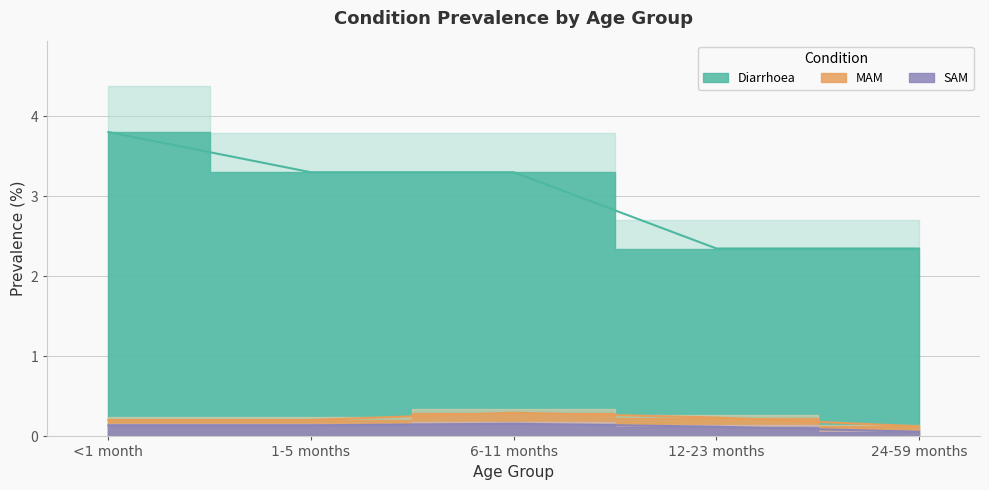

Which series has the largest range (max minus min)?

Diarrhoea